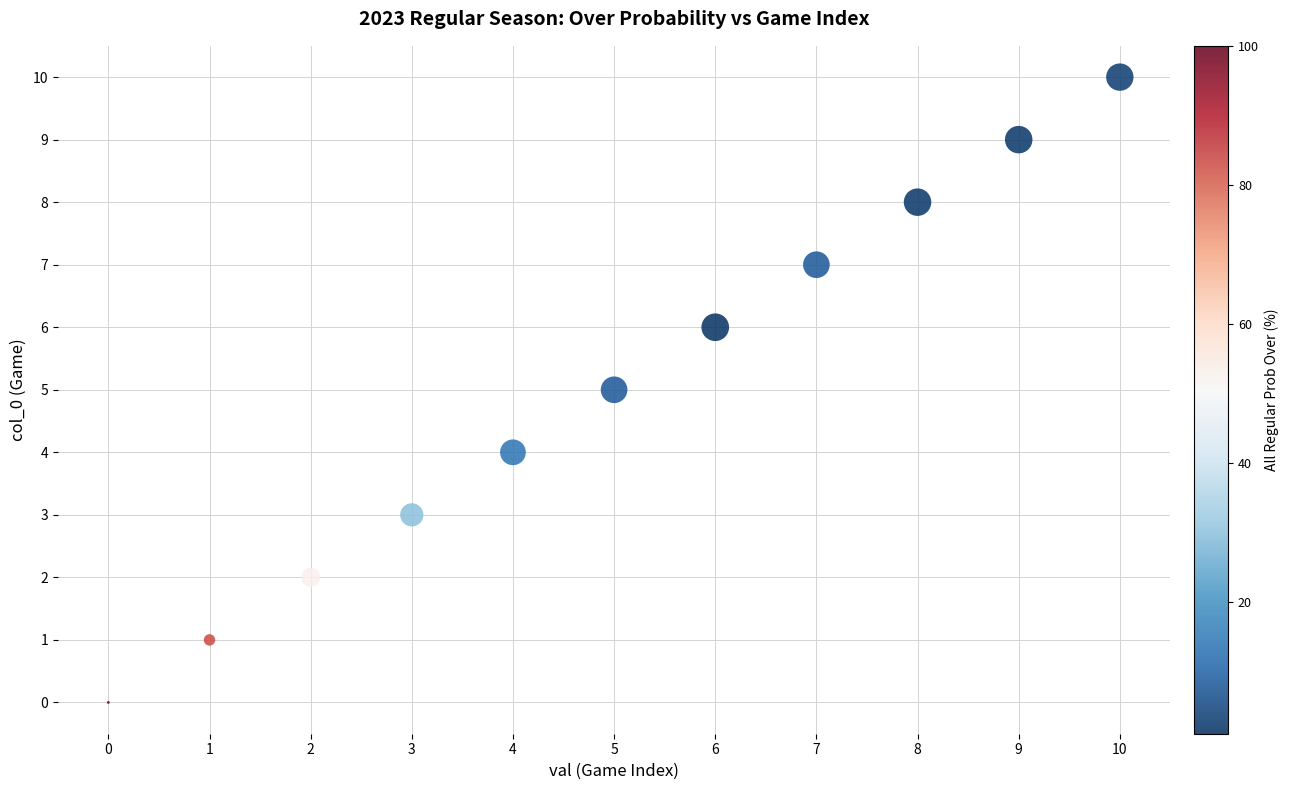

What is the range of Y values (max minus min)?

10